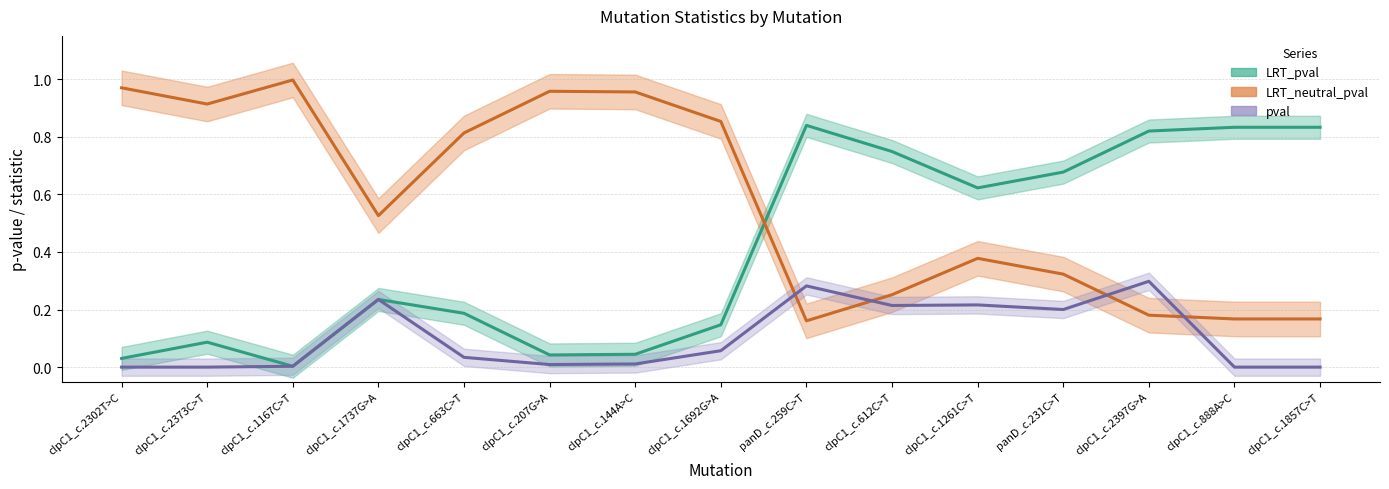

How many lines are shown in the chart?

3